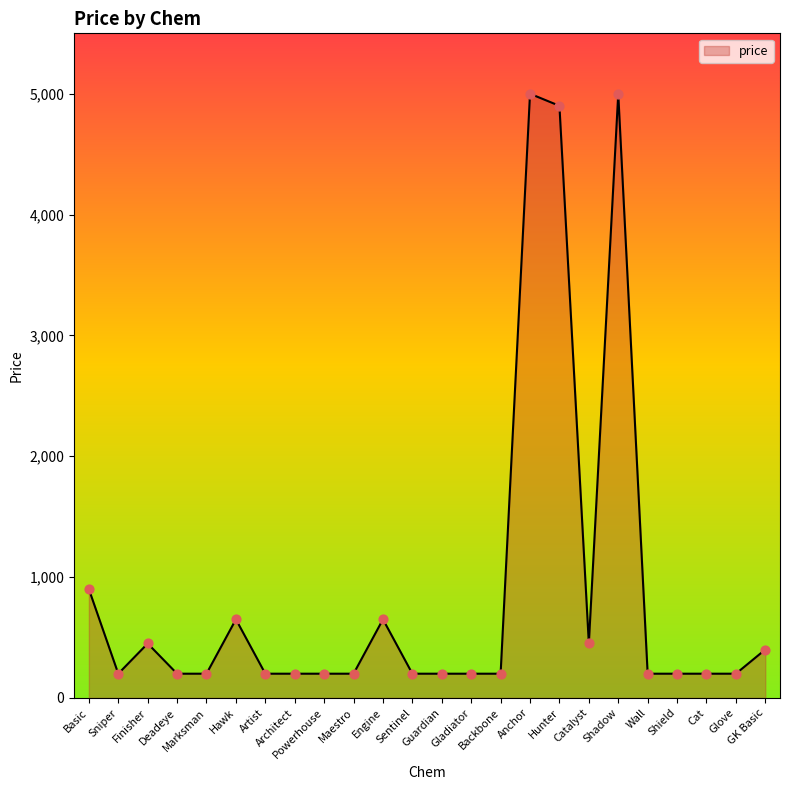

Which has a higher value, Marksman or Anchor?

Anchor